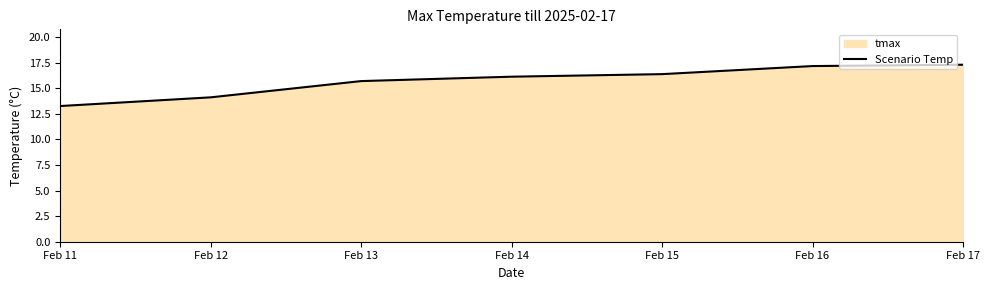

What is the change in value from Feb 11 to Feb 12?

+0.8